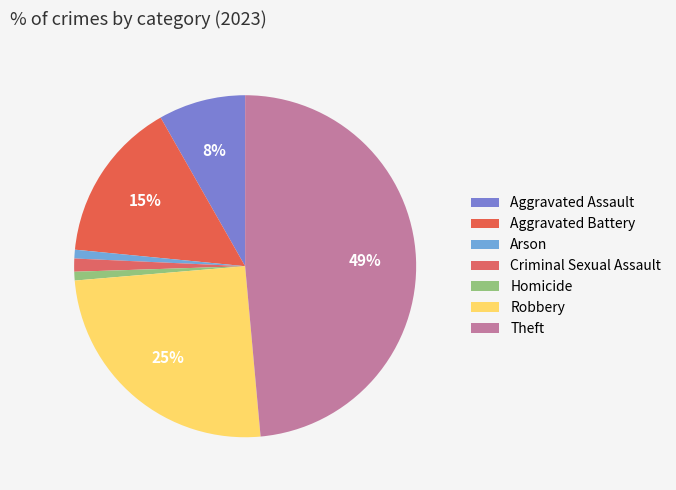

Rank the categories by value from highest to lowest.

Theft, Robbery, Aggravated Battery, Aggravated Assault, Criminal Sexual Assault, Arson, Homicide